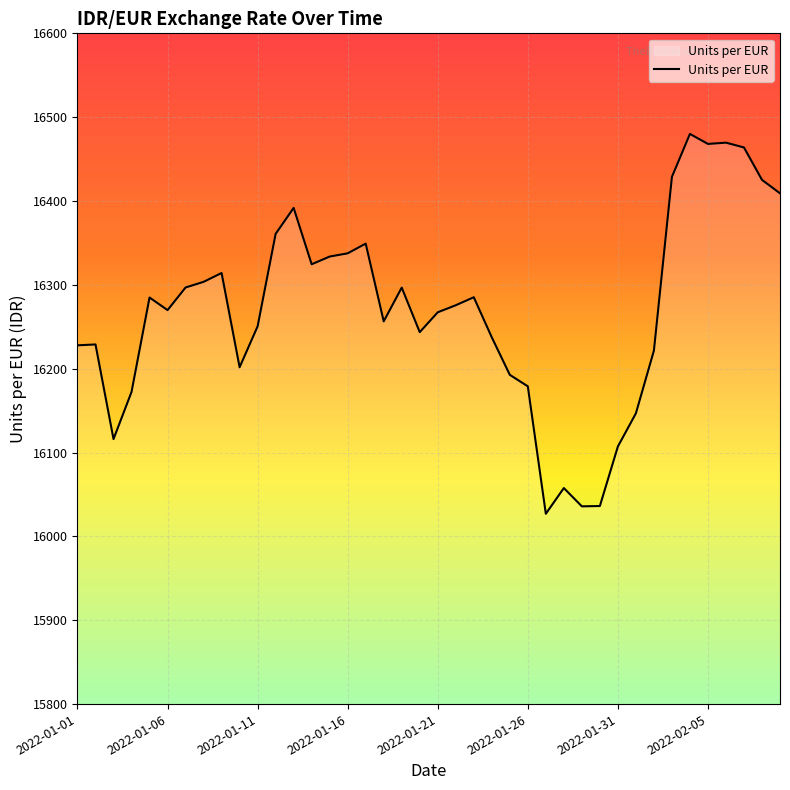

What is the greatest value displayed?

16480.0